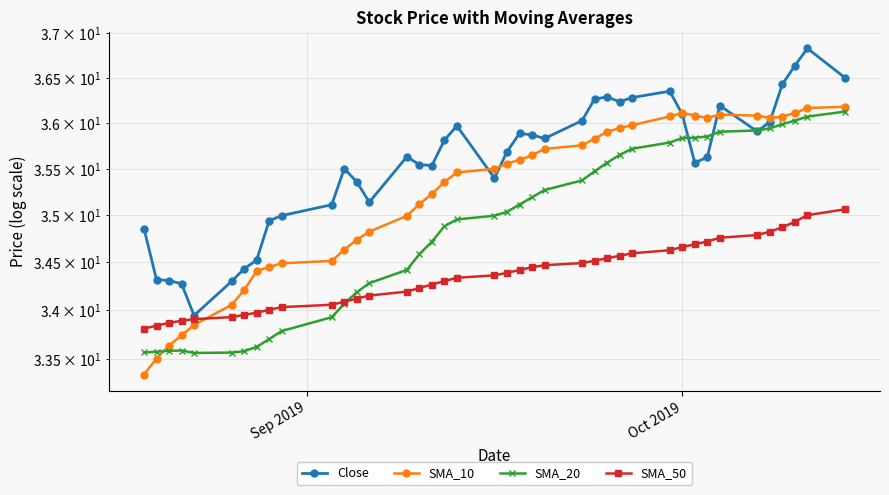

The SMA_20 series shows 55.4 at 3. True or false?

False